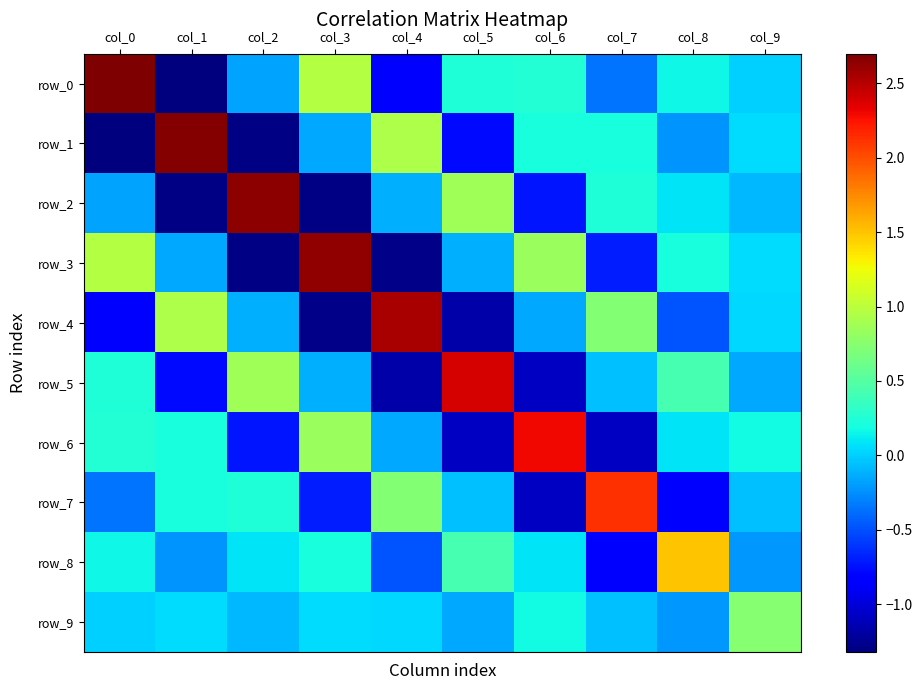

Is it true that row_6 equals -0.2 at col_4?

True